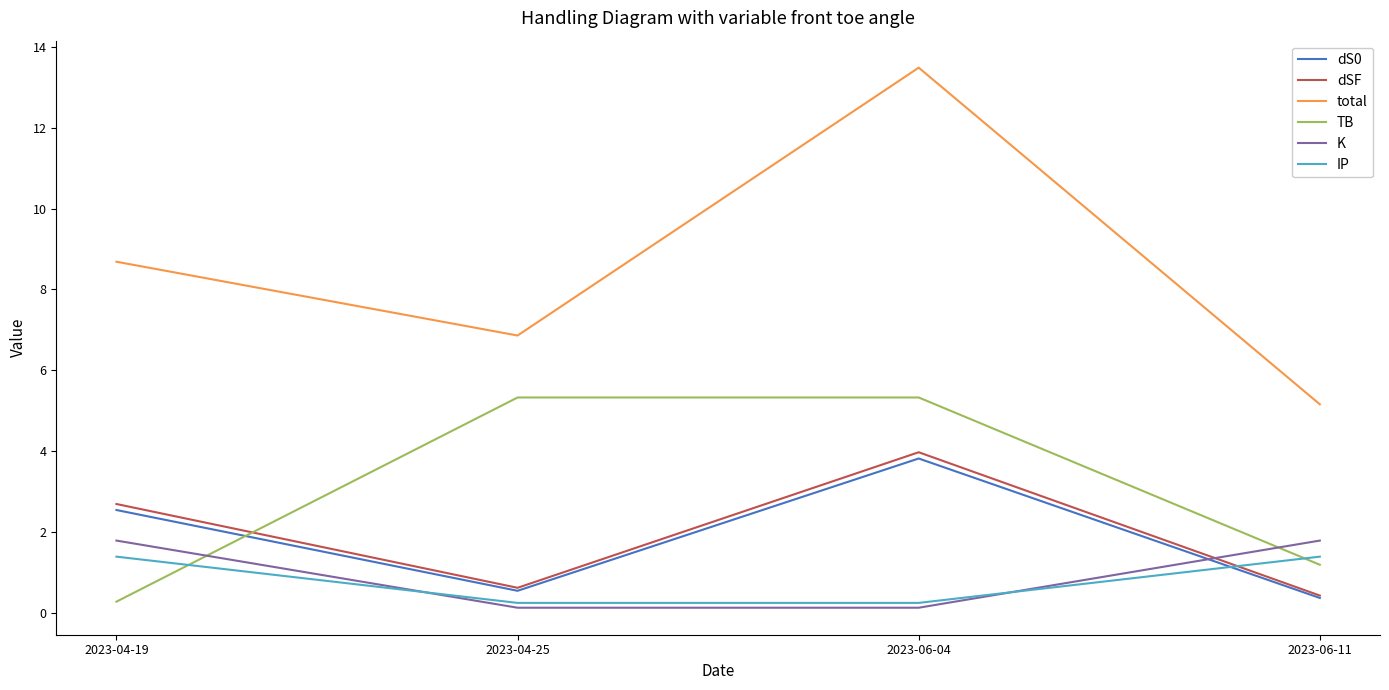

What is the difference between the maximum and minimum values in the IP series?

1.1